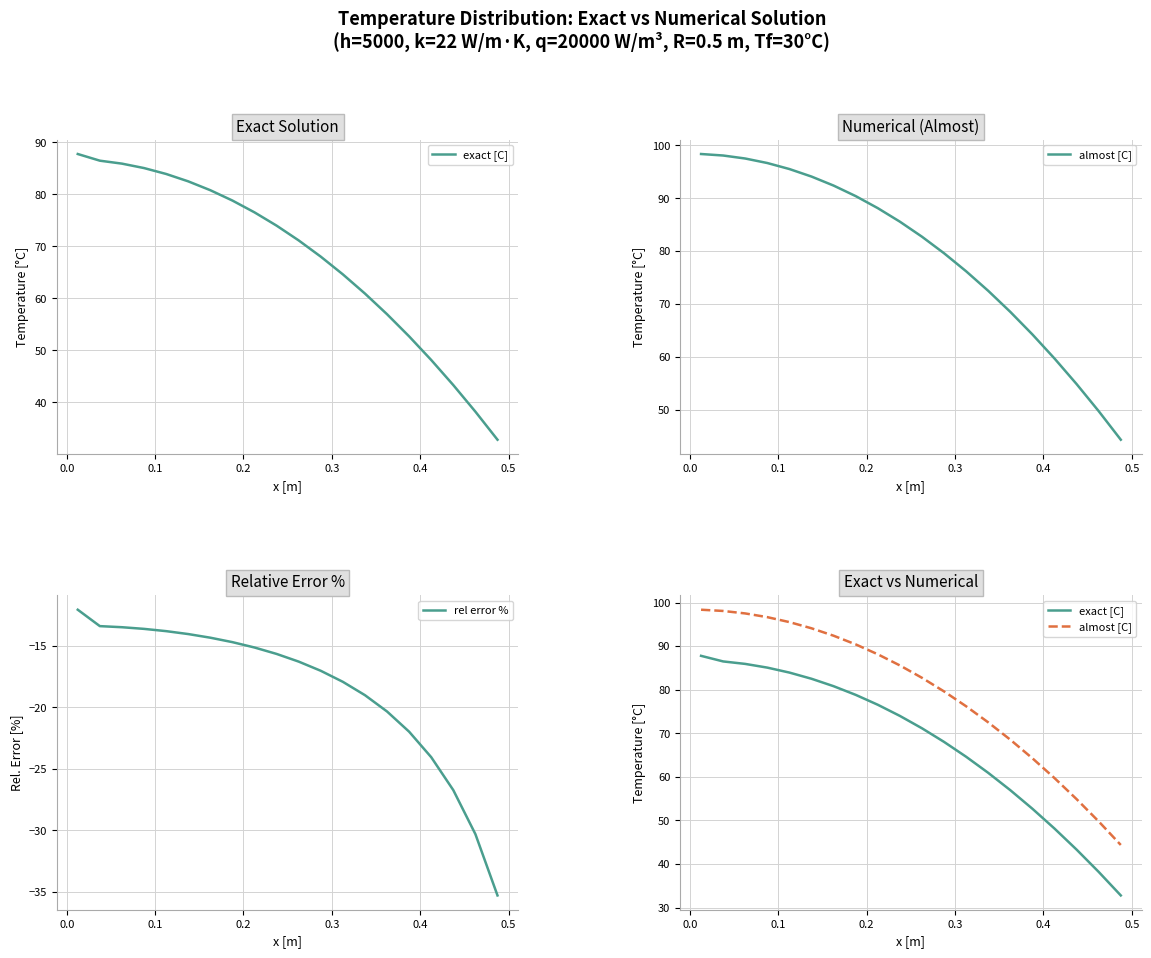

True or false: exact [C] and rel error % intersect in this chart.

False